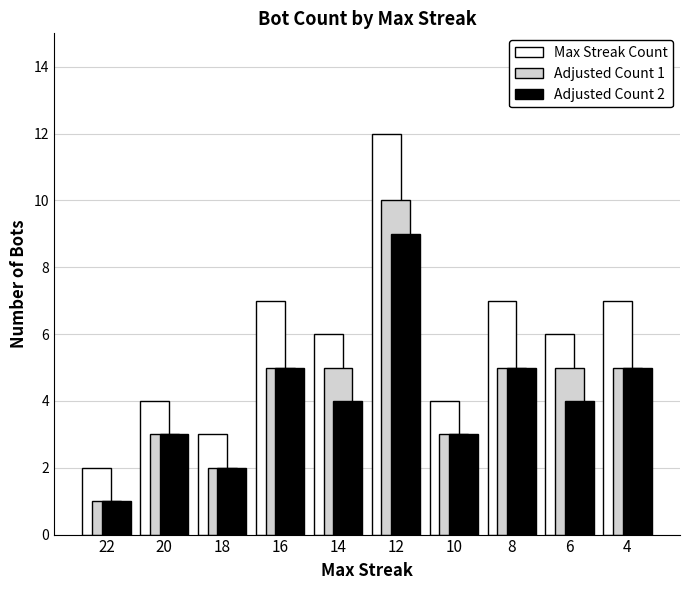

What is the average value of the Max Streak Count series?

6